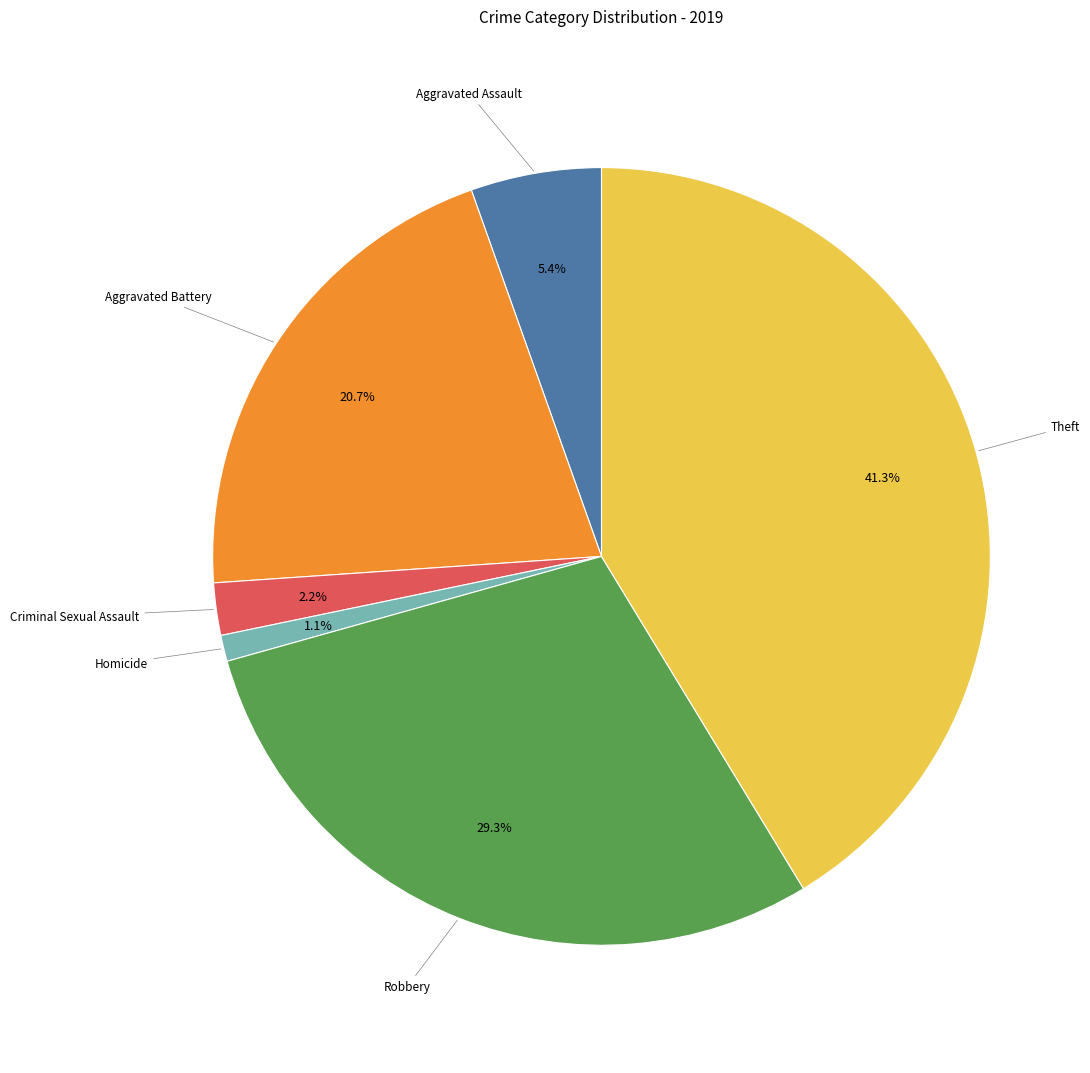

Does any single category account for the majority?

No